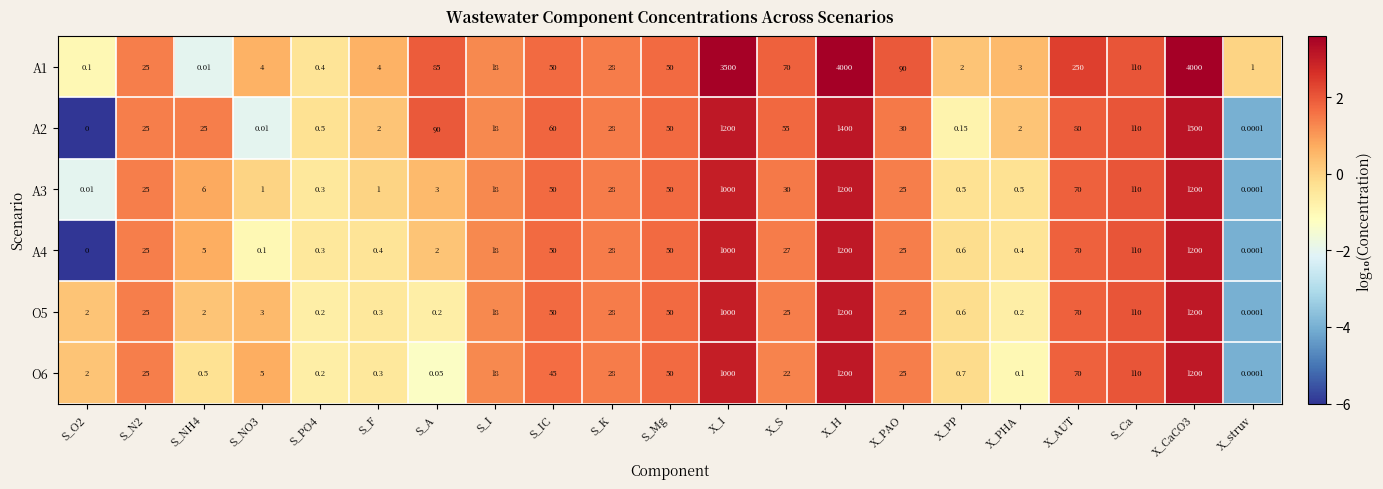

At which label is A2 closest to 750?

X_I